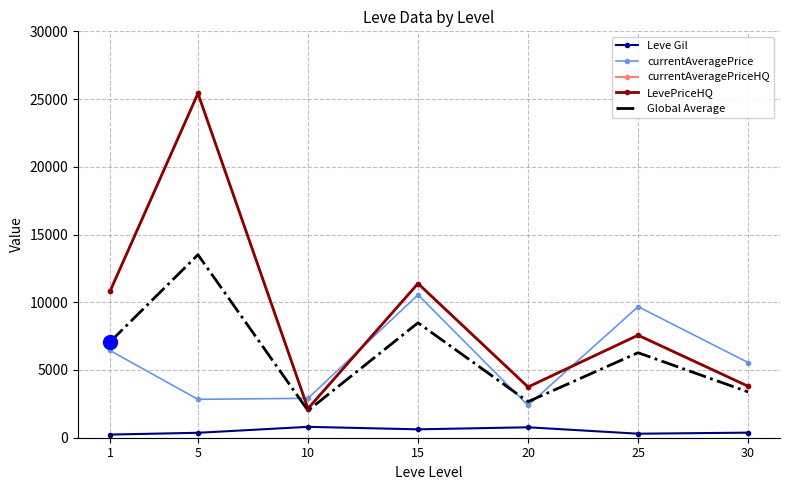

What is the total value across all series at 30?

16907.9